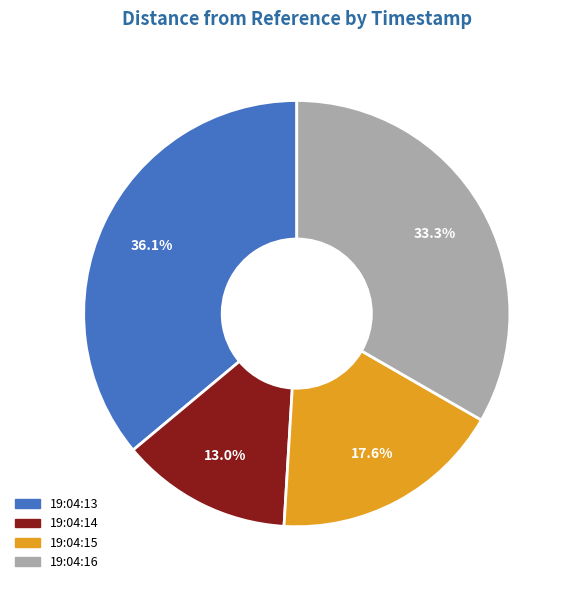

Between 19:04:14 and 19:04:16, which is larger?

19:04:16